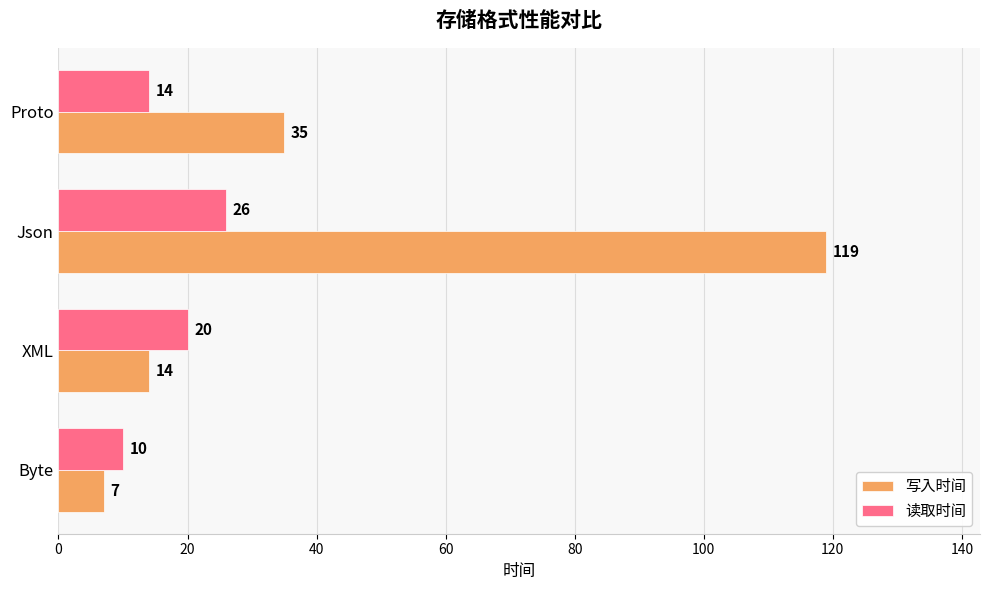

What is the spread (max minus min) of values at XML?

6